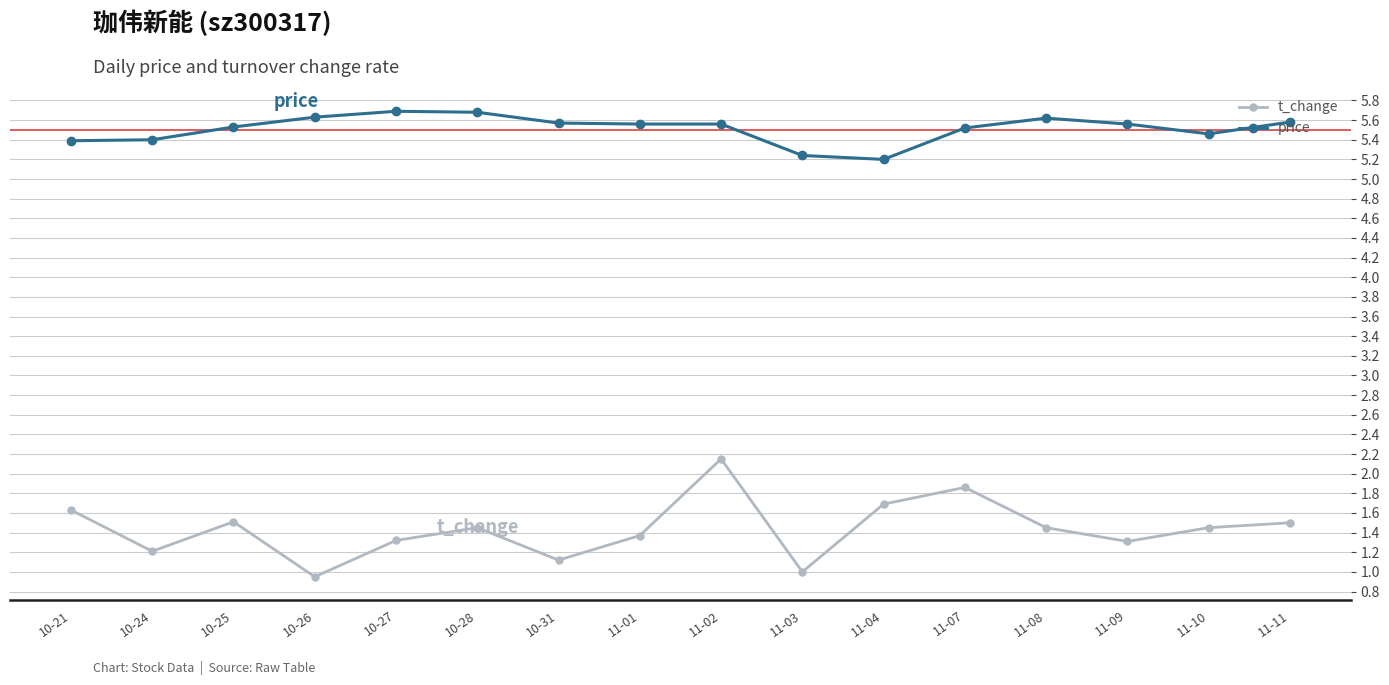

At which label is t_change closest to 1?

11-03